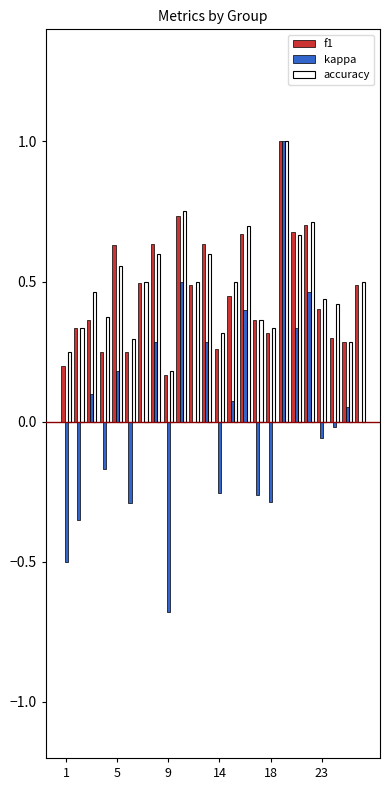

What is the maximum value for f1?

1.0